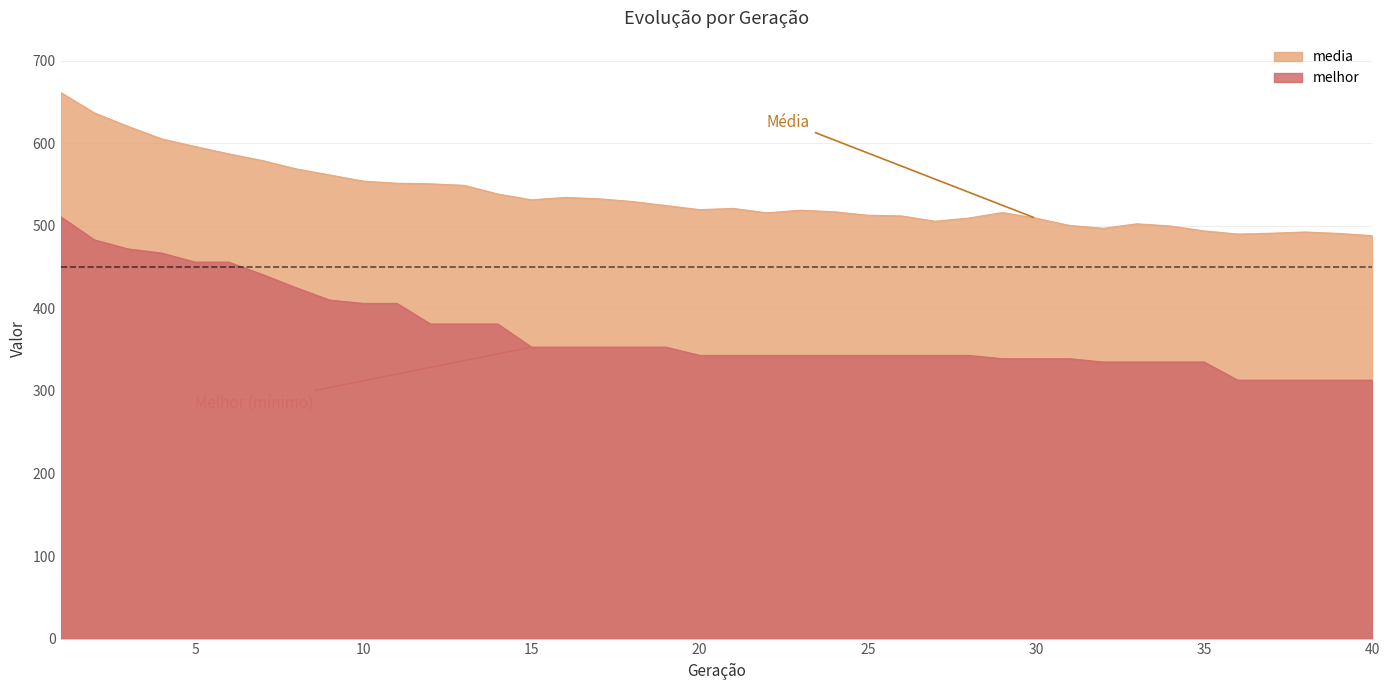

Reading right to left, what are all the values shown in this chart?

media: 488.0	490.8	492.5	491.0	490.0	493.8	499.7	502.4	496.9	500.4	509.3	516.0	509.4	505.5	512.0	512.8	517.0	518.9	515.7	521.0	519.6	524.5	529.4	532.8	534.4	531.5	538.5	549.0	550.8	551.6	554.1	561.6	568.9	579.0	587.1	596.0	605.3	620.5	636.8	661.4
melhor: 313.0	313.0	313.0	313.0	313.0	335.0	335.0	335.0	335.0	339.0	339.0	339.0	343.0	343.0	343.0	343.0	343.0	343.0	343.0	343.0	343.0	353.0	353.0	353.0	353.0	353.0	381.0	381.0	381.0	406.0	406.0	410.0	425.0	441.0	456.0	456.0	467.0	472.0	483.0	511.0